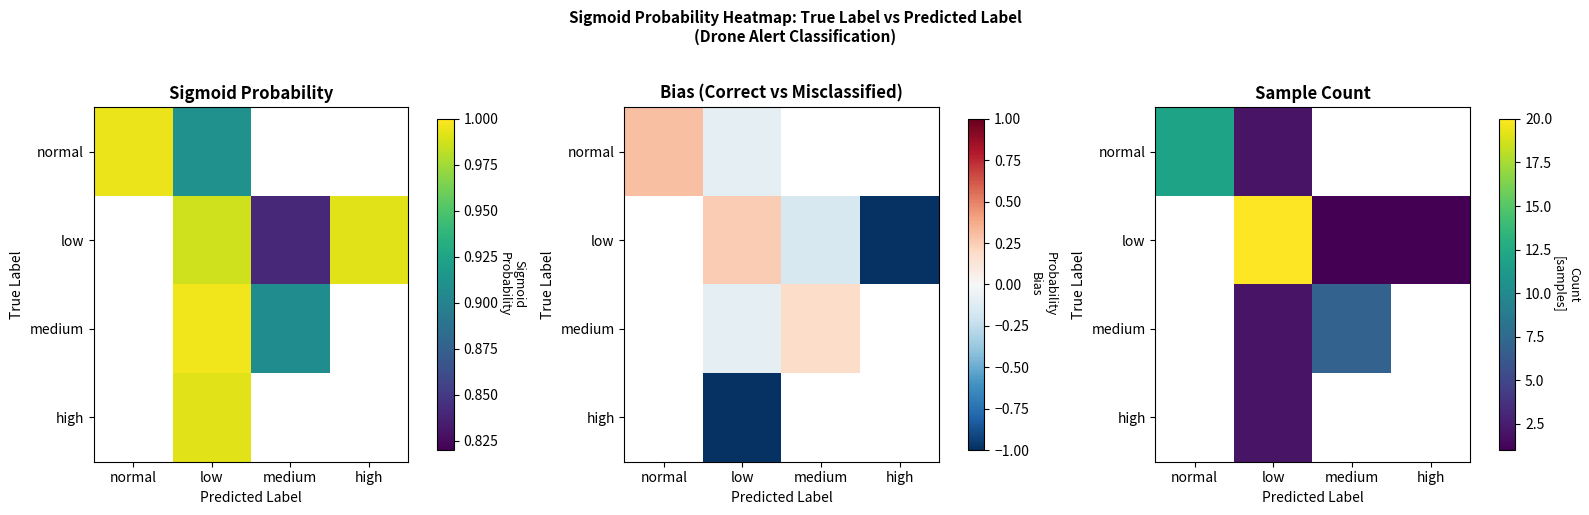

Which label corresponds to the smallest value in the chart?

medium